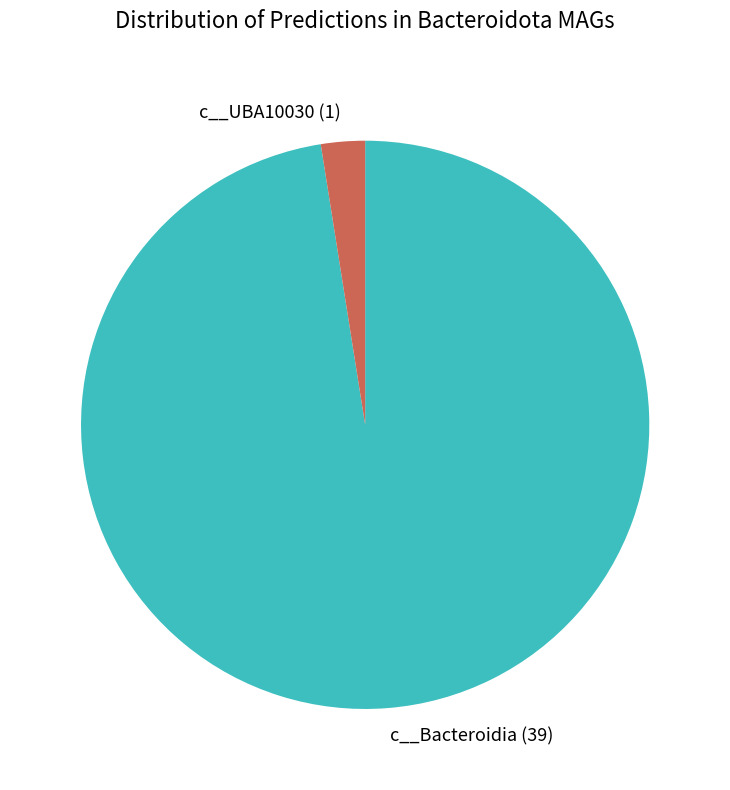

Do c__Bacteroidia and c__UBA10030 together represent more than half of the pie?

Yes